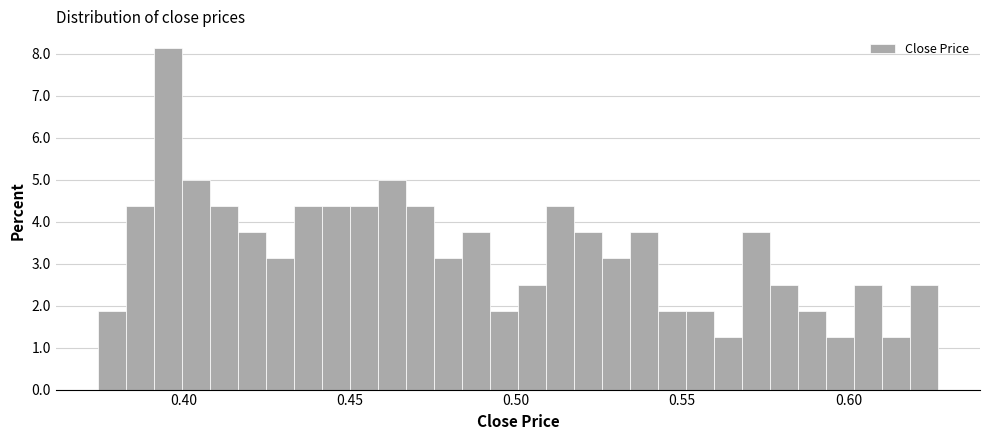

Read against the x-axis, roughly where is the centre of the tallest bar?

0.395